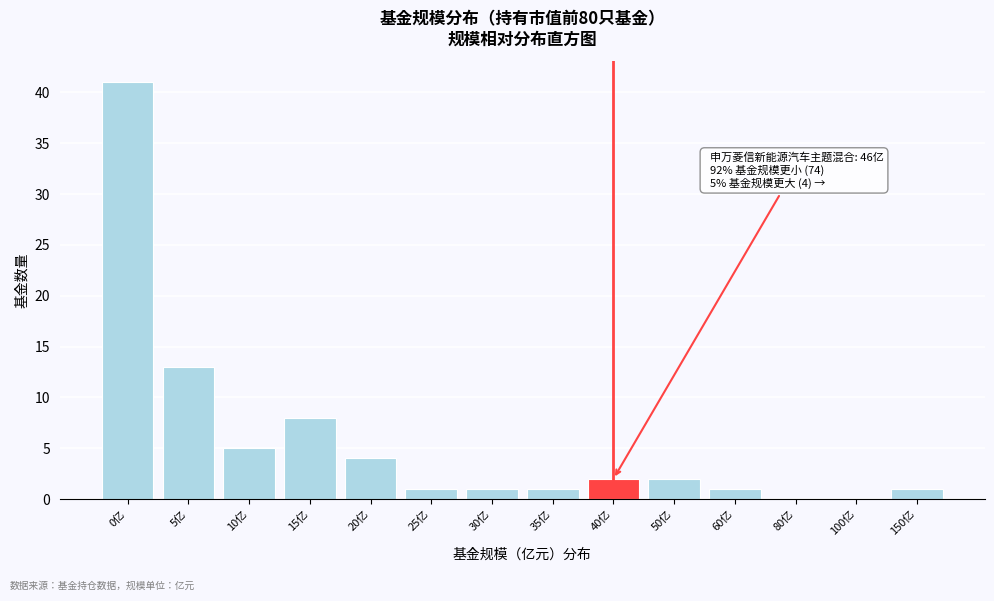

Reading left to right, transcribe all the data shown in this chart.

0亿=41	5亿=13	10亿=5	15亿=8	20亿=4	25亿=1	30亿=1	35亿=1	40亿=2	50亿=2	60亿=1	80亿=0	100亿=0	150亿=1